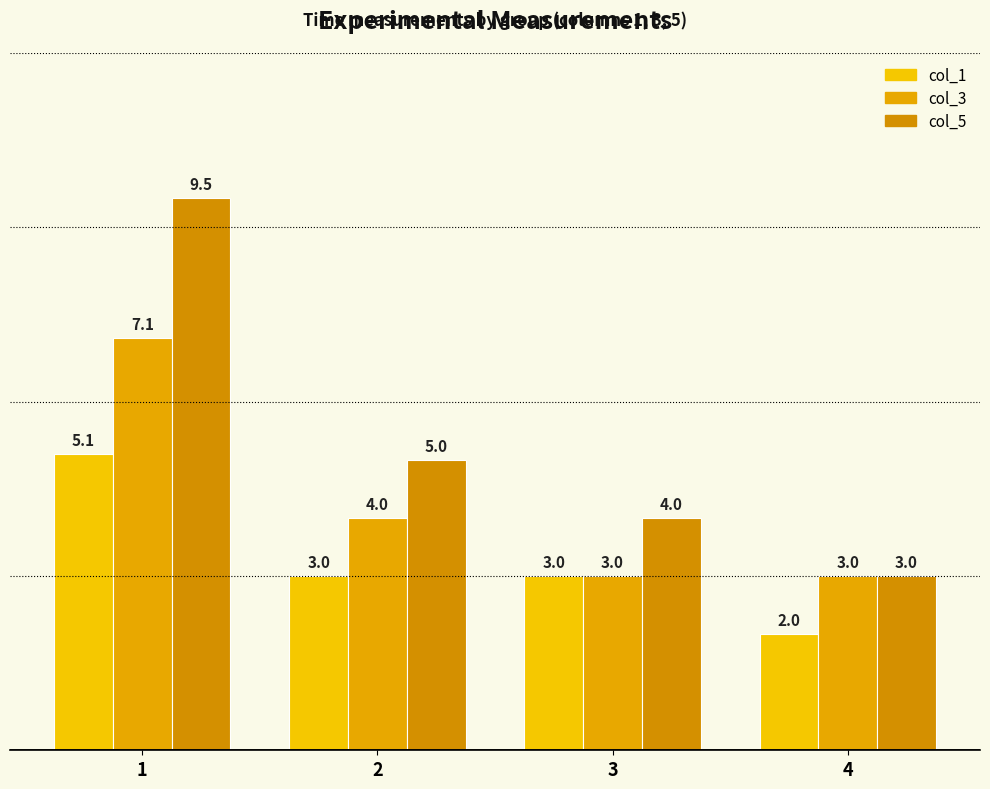

Reading right to left, transcribe all the data shown in this chart.

col_1: 4=2.0	3=3.0	2=3.0	1=5.1
col_3: 4=3.0	3=3.0	2=4.0	1=7.1
col_5: 4=3.0	3=4.0	2=5.0	1=9.5